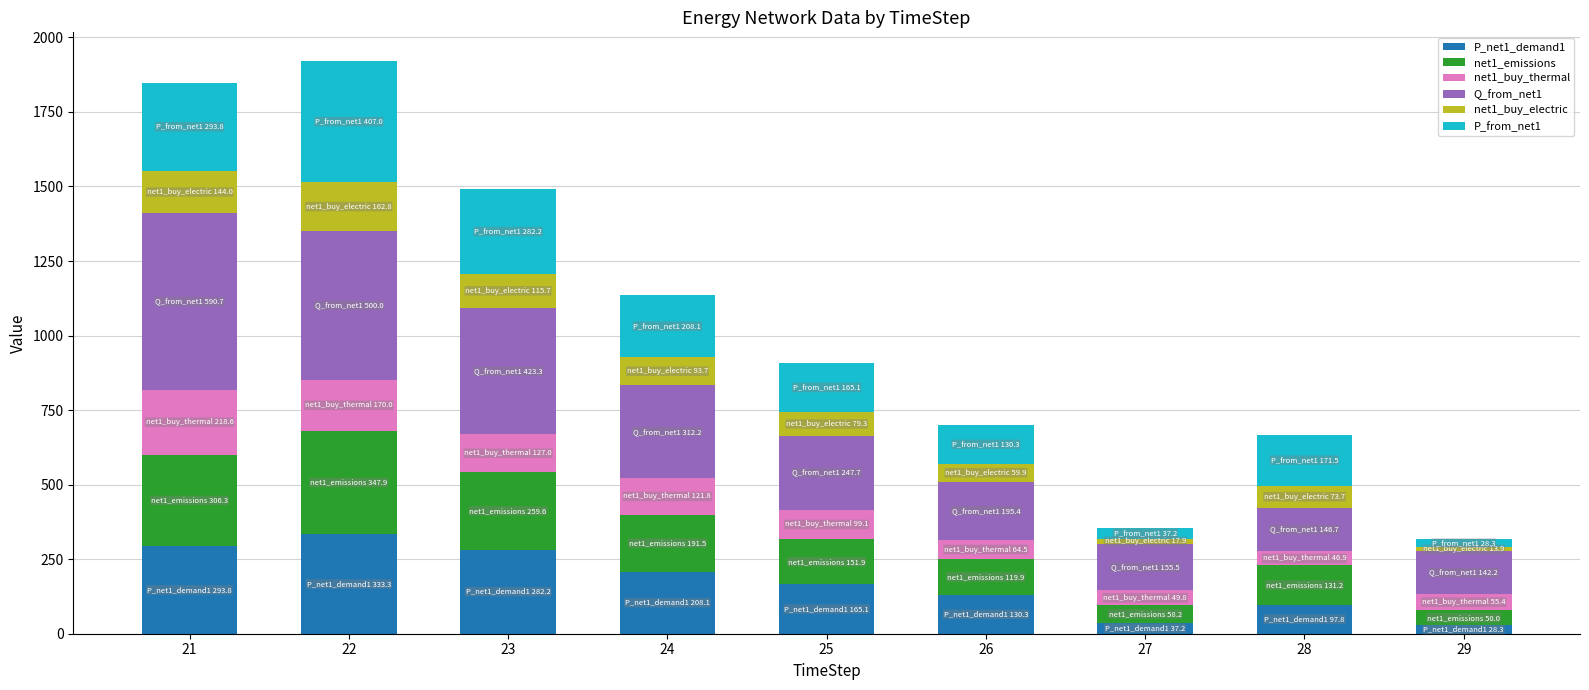

What is the difference between the maximum and minimum values in the P_net1_demand1 series?

305.0